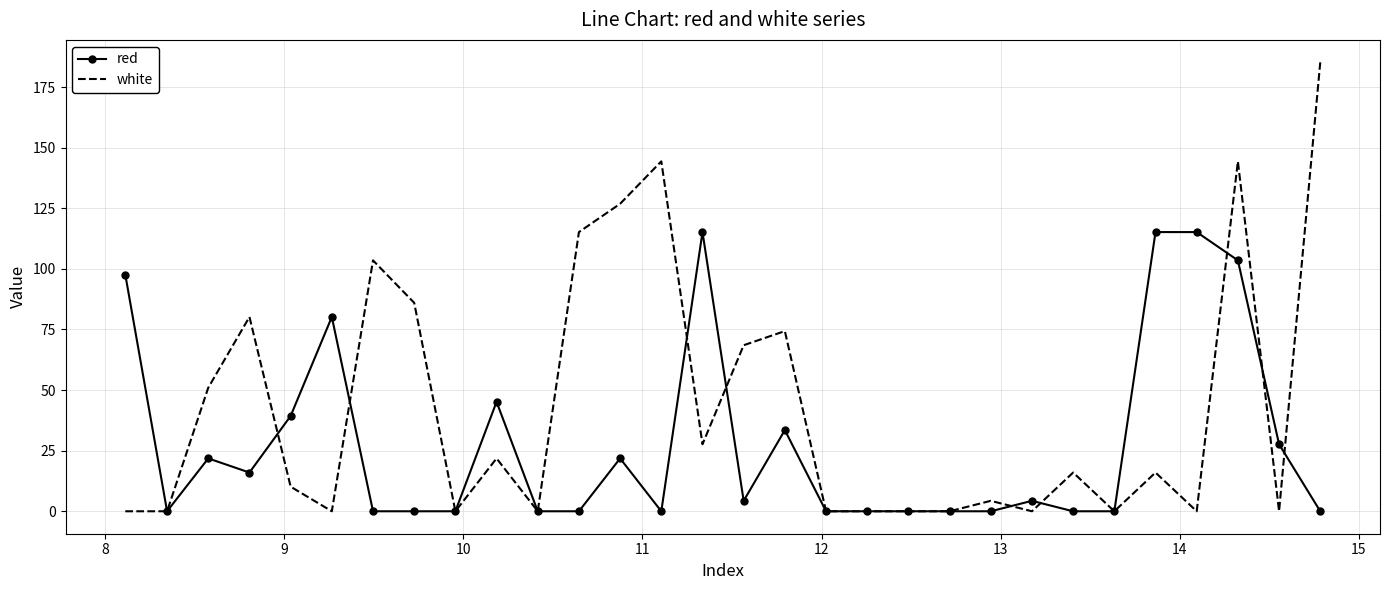

Which series has the widest spread of values?

white